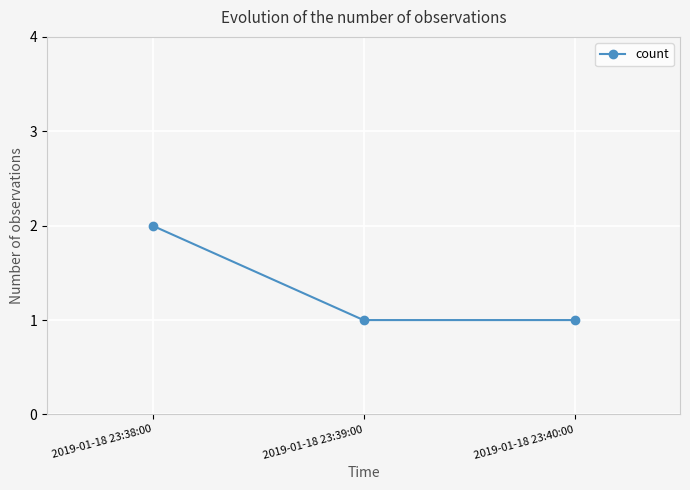

Reading right to left, extract all data points from this chart.

1	1	2